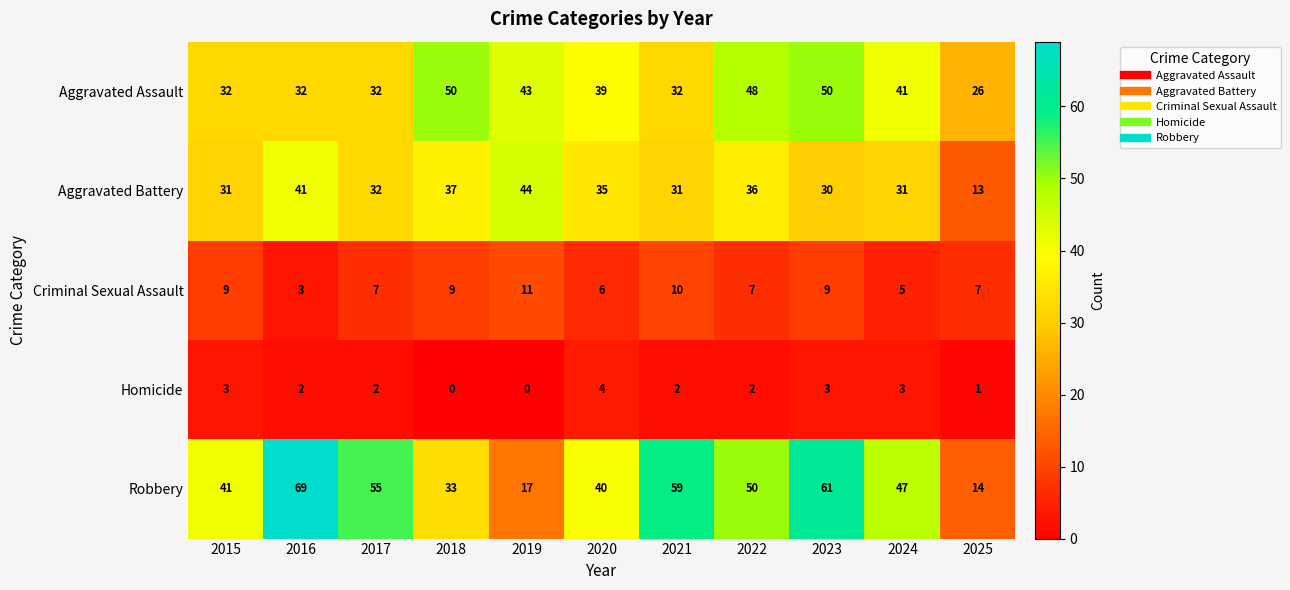

Where does the Homicide series first go above 2?

2015